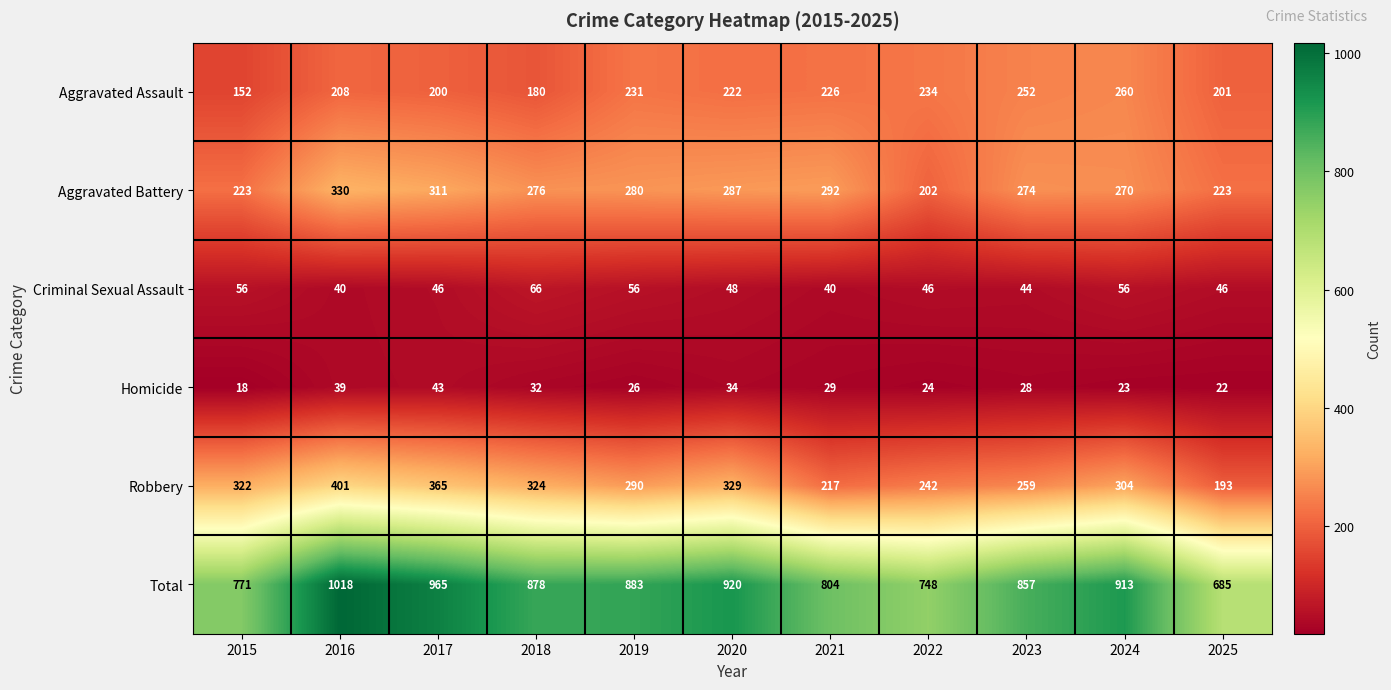

What is the approximate value of Aggravated Assault at 2021, to the nearest 5?

225